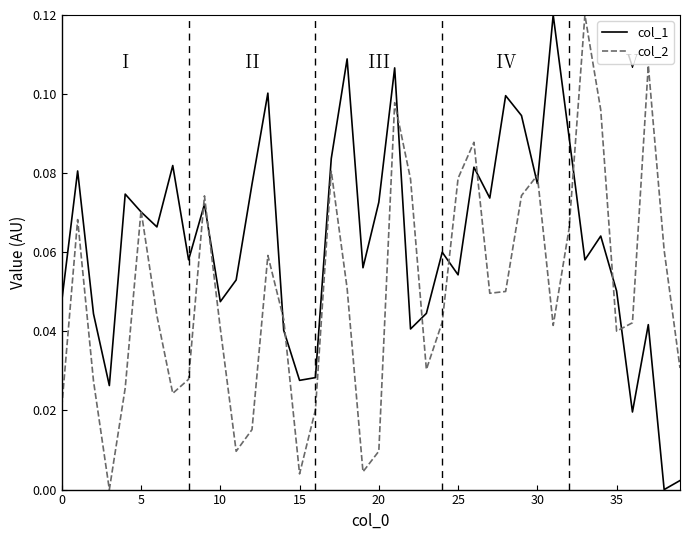

Which series has the largest total across all categories?

col_1